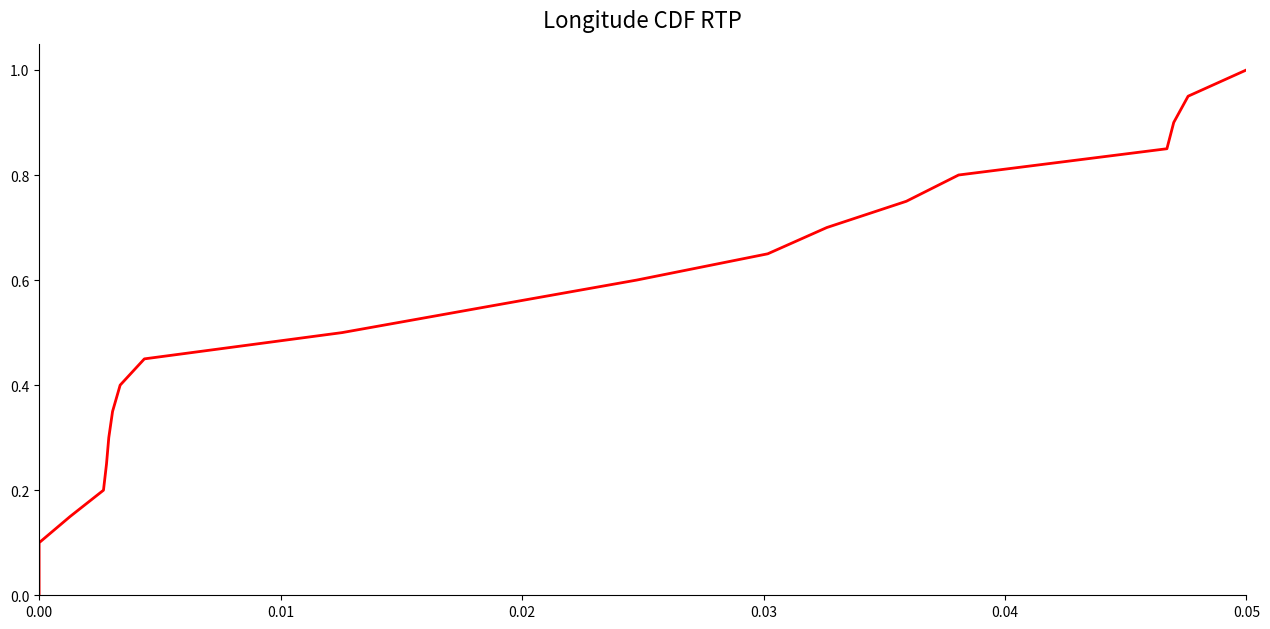

How many data points does each series have?

21